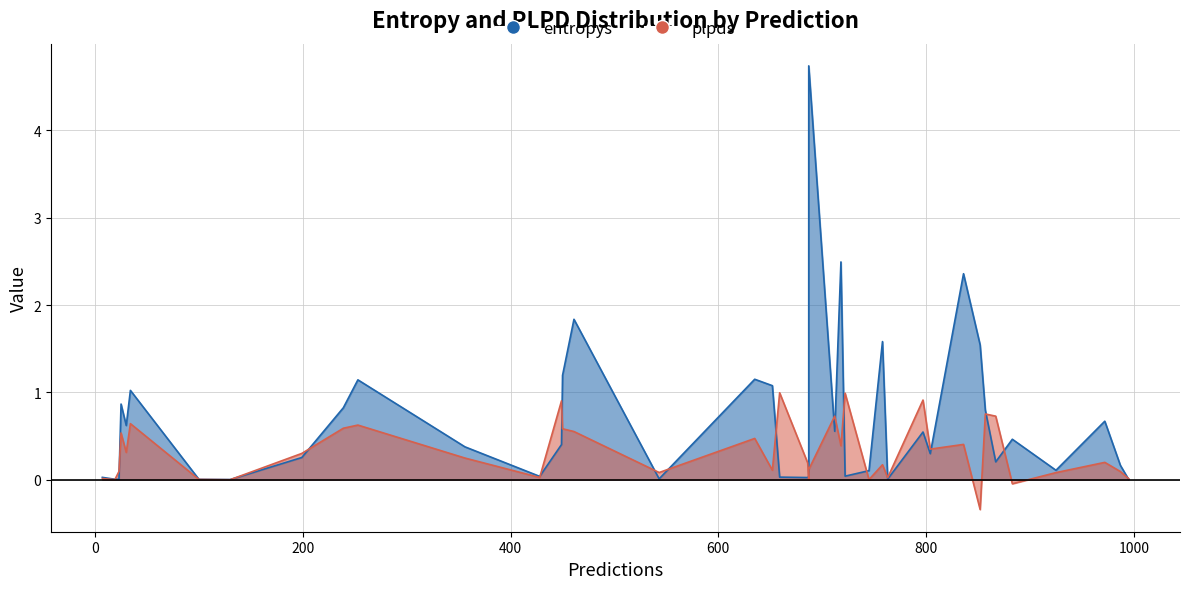

How many data points in plpds are less than 0?

3